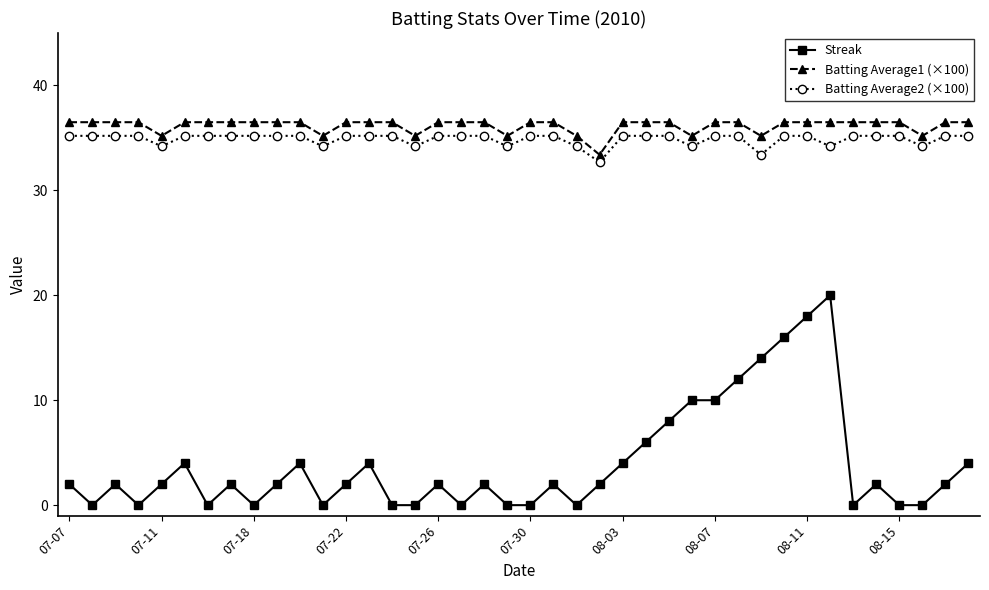

What is the highest value of the Batting Average1 (×100) series?

36.5